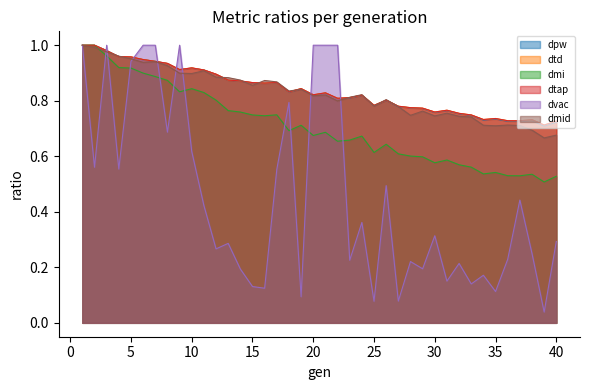

How many categories are shown in the chart?

40